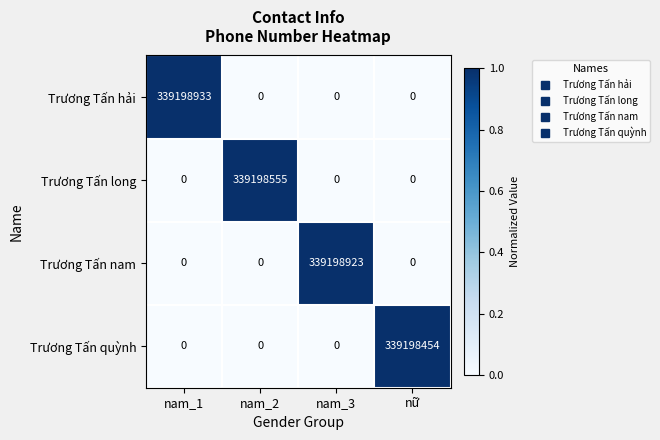

What is the maximum value for Trương Tấn nam?

339198923